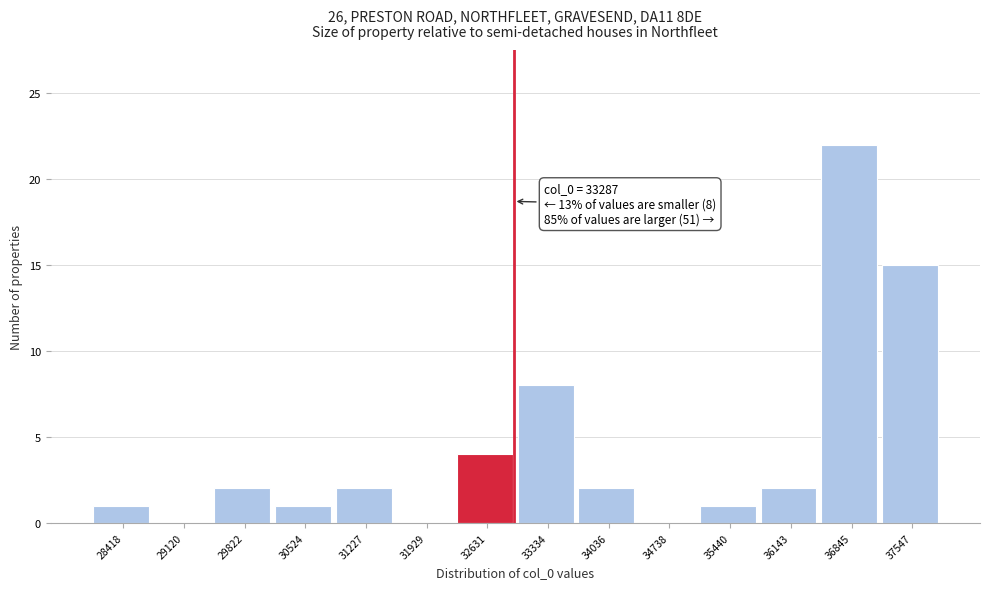

Reading right to left, what are all the values shown in this chart?

37547=15	36845=22	36143=2	35440=1	34738=0	34036=2	33334=8	32631=4	31929=0	31227=2	30524=1	29822=2	29120=0	28418=1